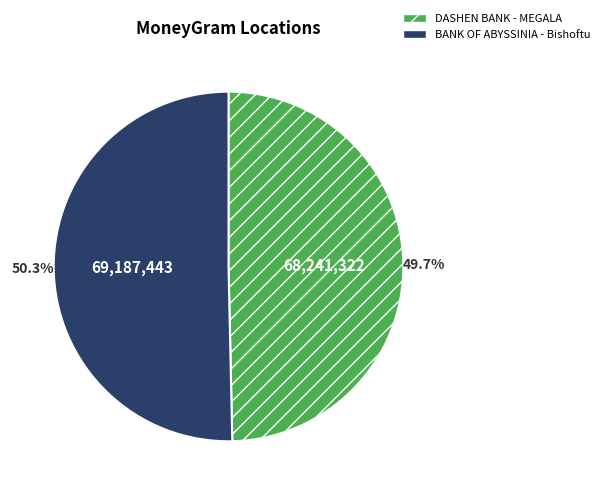

How many segments does this pie chart have?

2